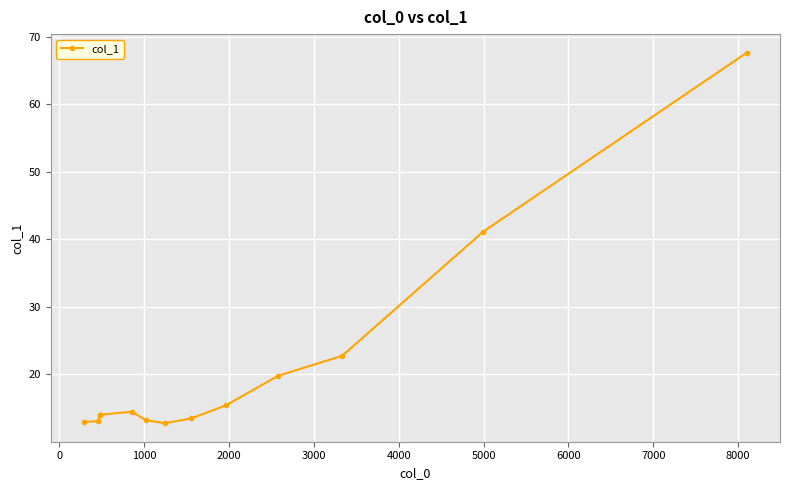

What is the minimum value shown in the chart?

12.8